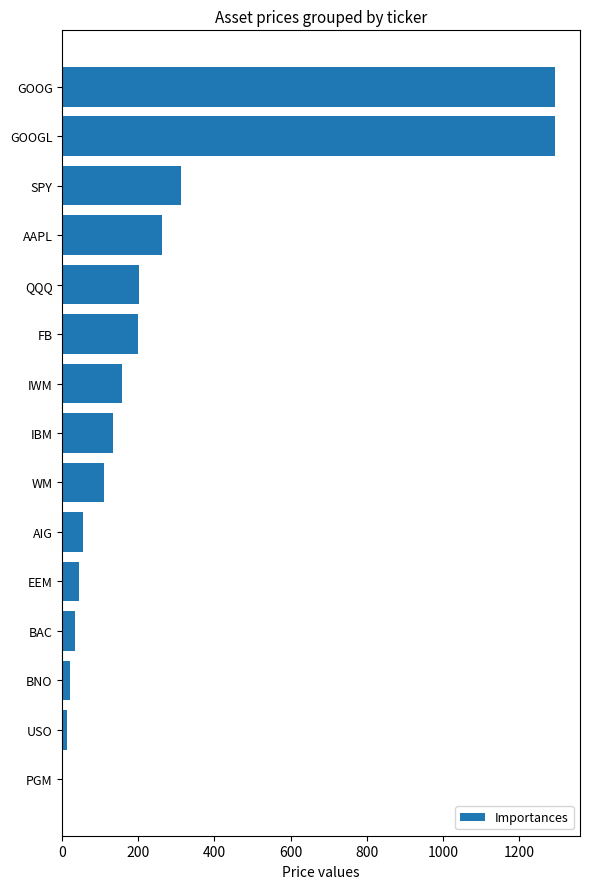

Which has a higher value, FB or IWM?

FB